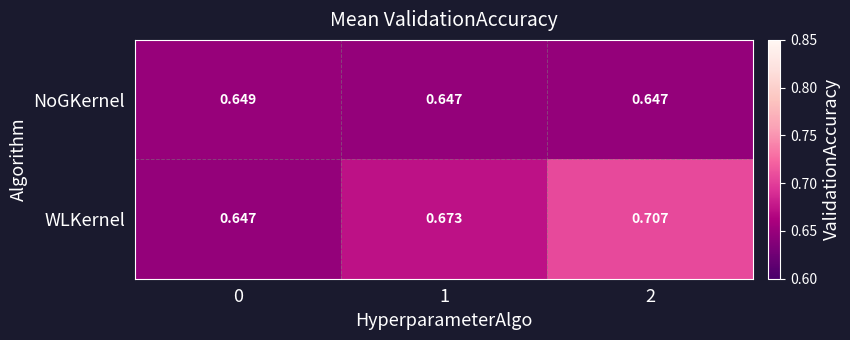

Rank the series at 0 from lowest to highest value.

WLKernel, NoGKernel